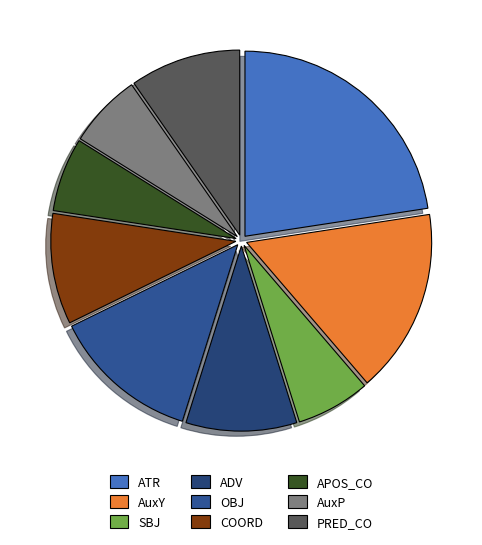

To the nearest percent, what is the difference between the largest and smallest slice percentages?

16%